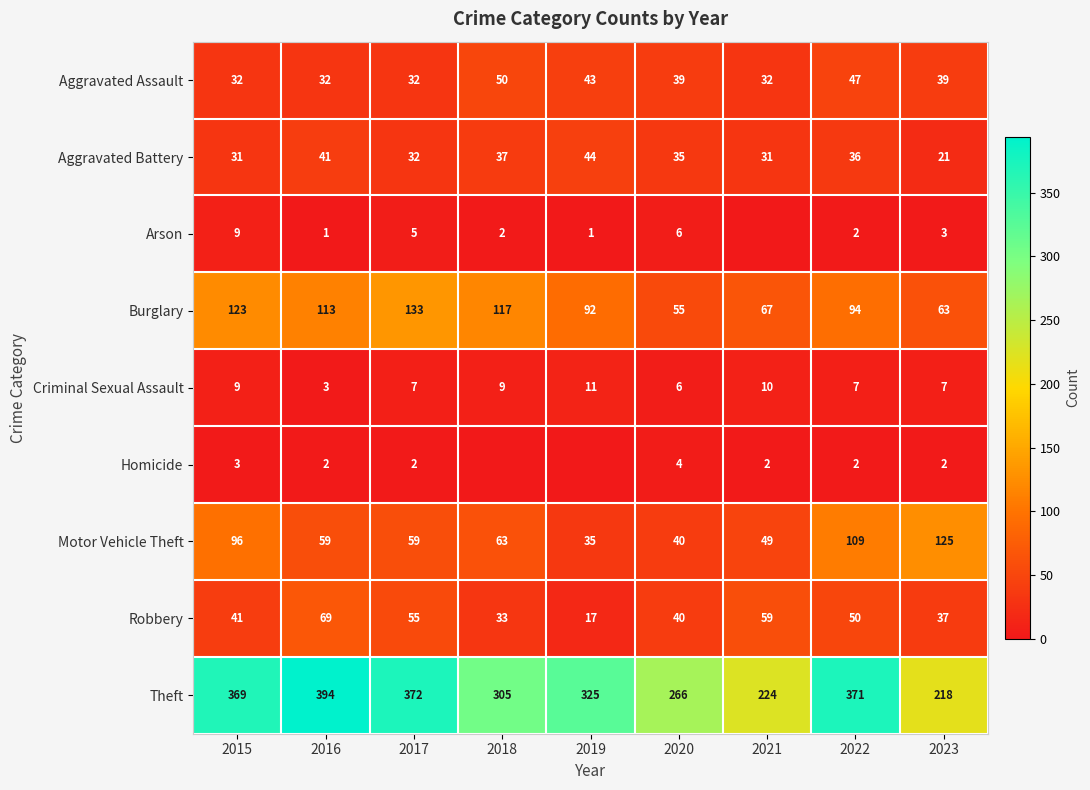

At which label is Motor Vehicle Theft closest to 80?

2015